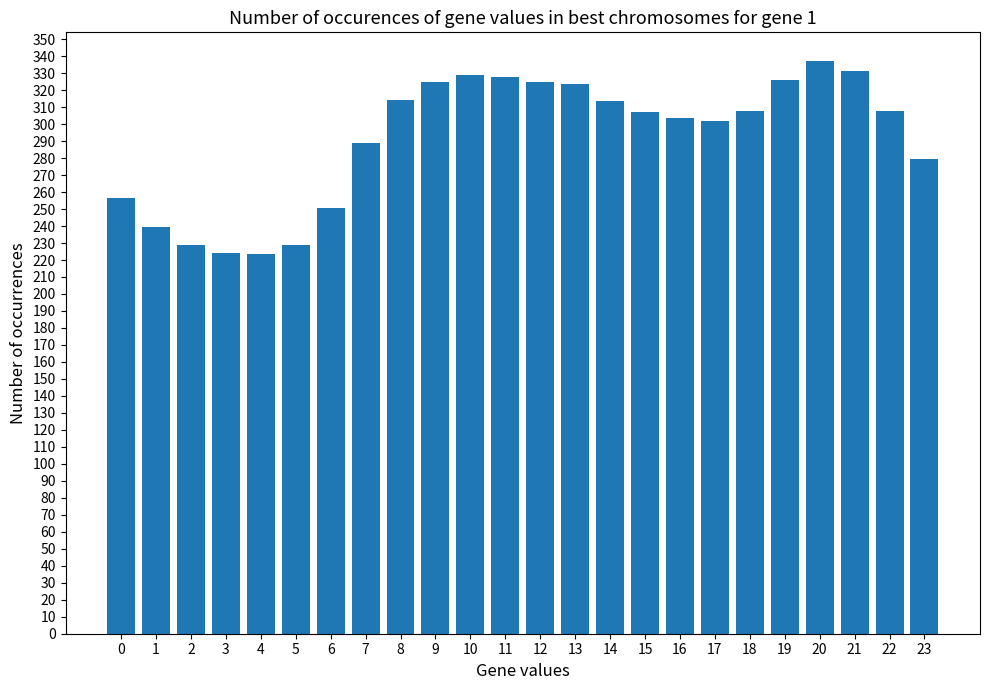

How many data points does each series have?

24